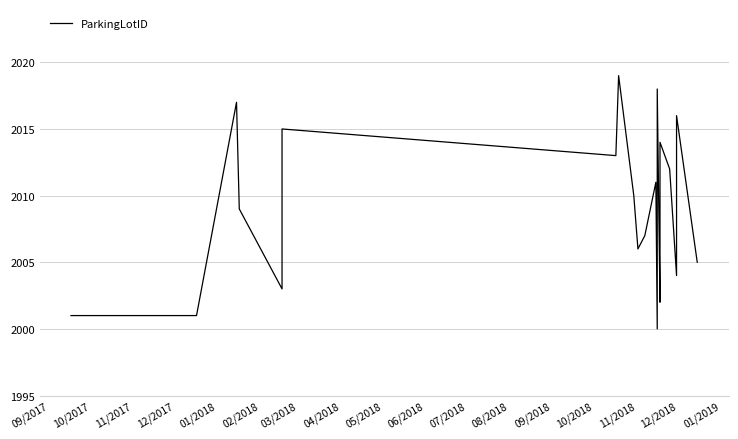

How many interior local peaks (higher than both neighbors) does the data have?

7